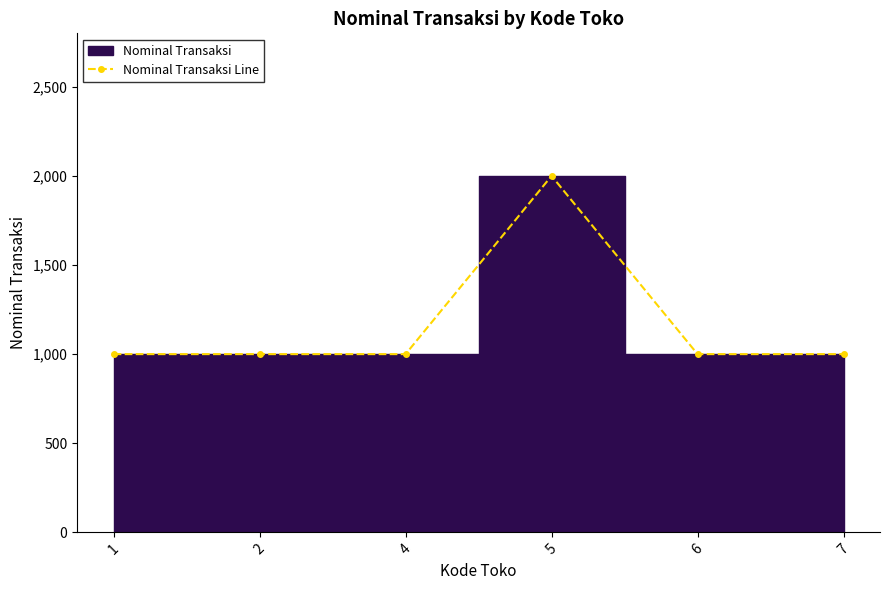

Between 1 and 6, which is larger?

1